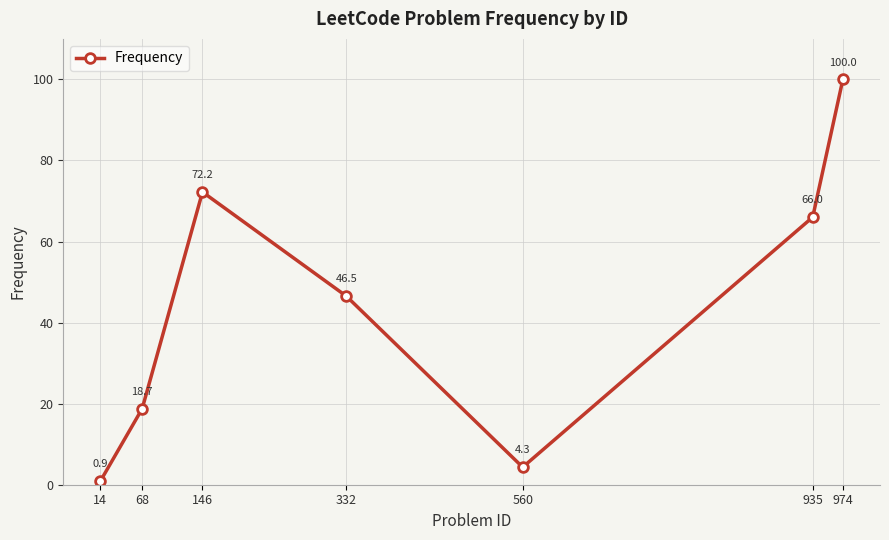

Reading left to right, extract all data points from this chart.

14=0.9	68=18.7	146=72.2	332=46.5	560=4.3	935=66.0	974=100.0